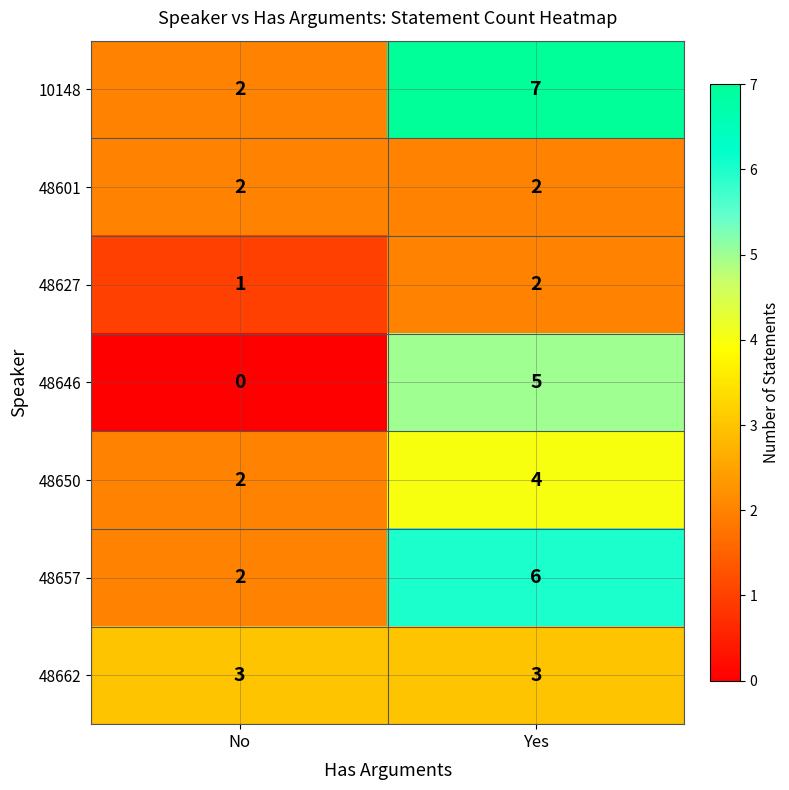

At which label is 48627 closest to 1?

No